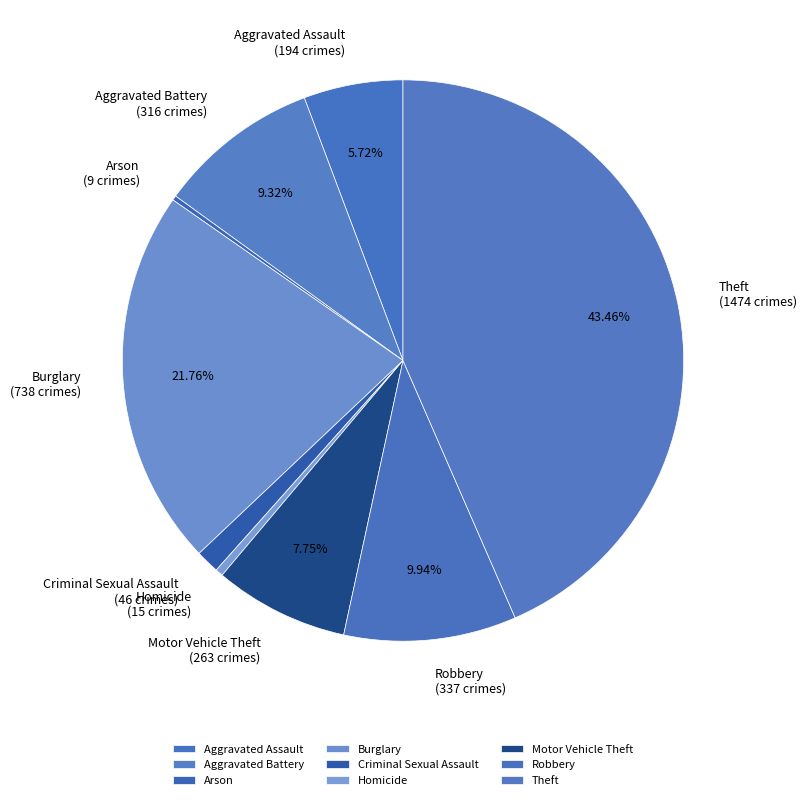

Does any single category account for the majority?

No